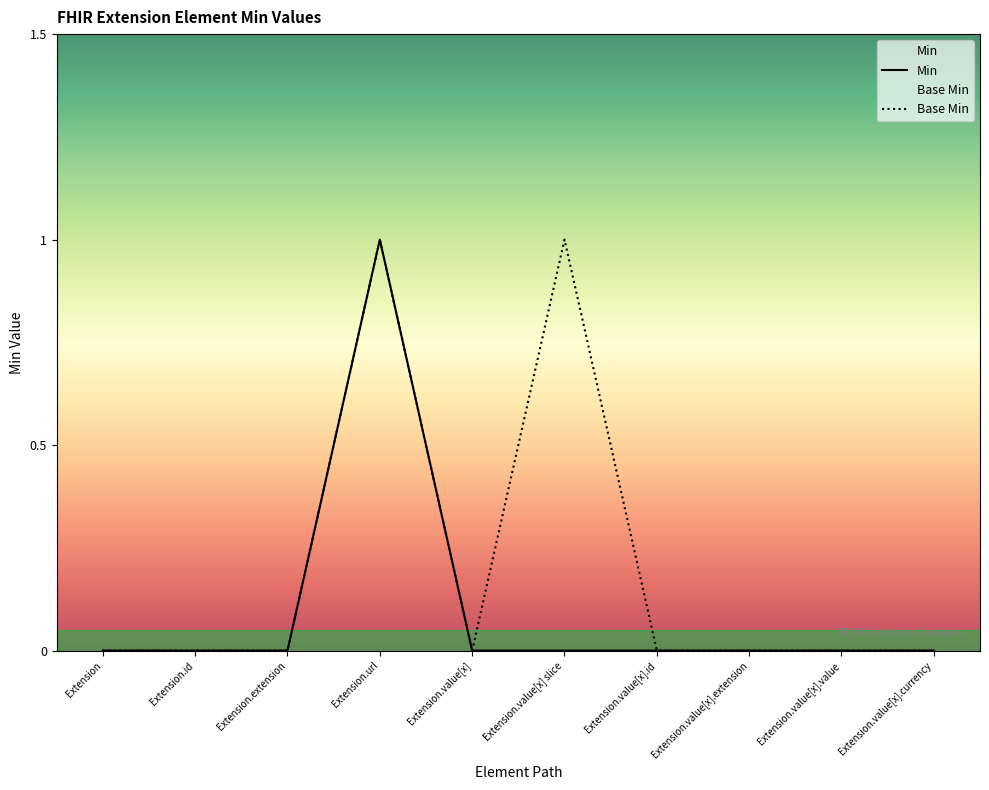

In Base Min, how many points are higher than both neighbors (excluding endpoints)?

2